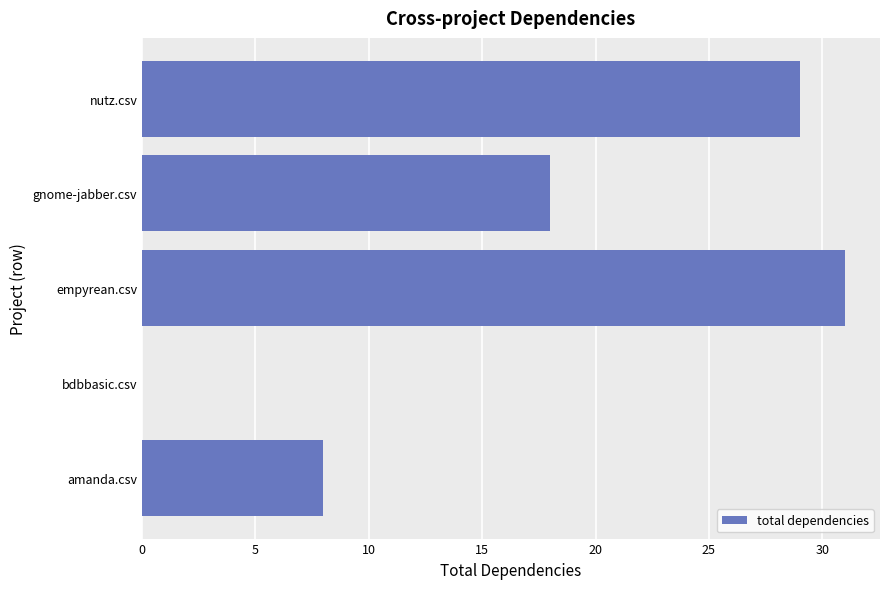

Is it true that the value at gnome-jabber.csv is 18?

True